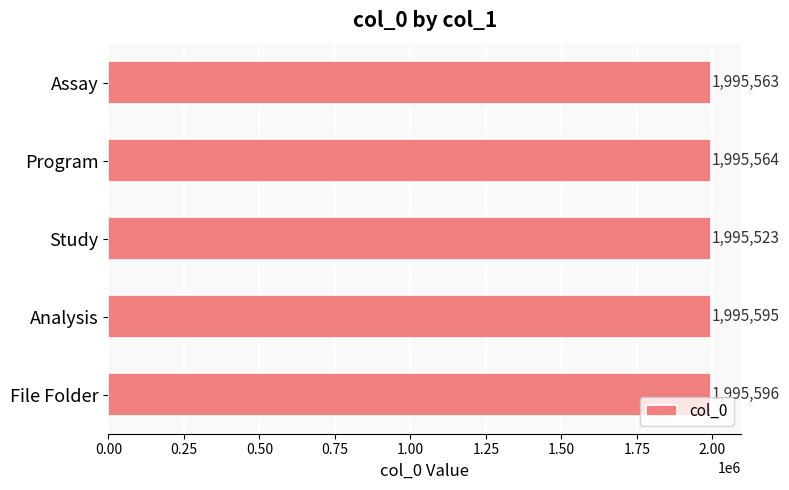

Rank the categories by value from lowest to highest.

Study, Assay, Program, Analysis, File Folder